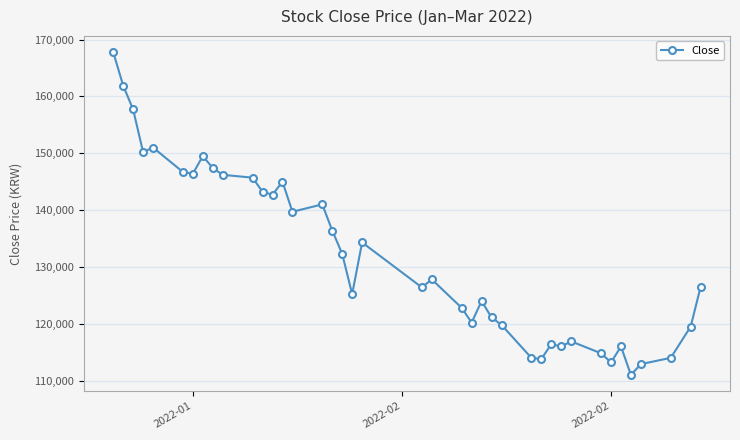

What is the difference between the second highest and second lowest values?

49000